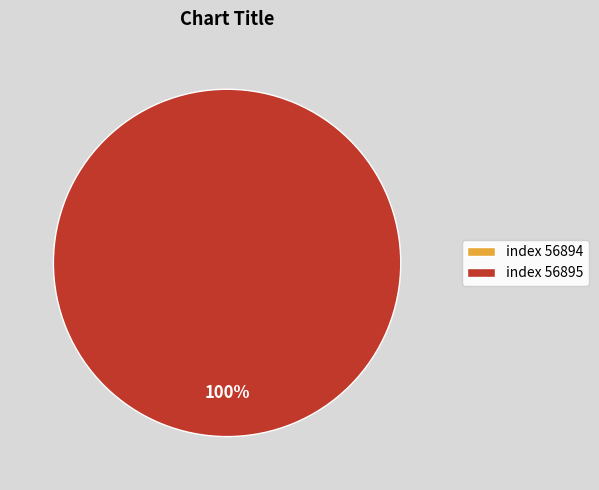

What is the change in value from 56894 to 56895?

+1